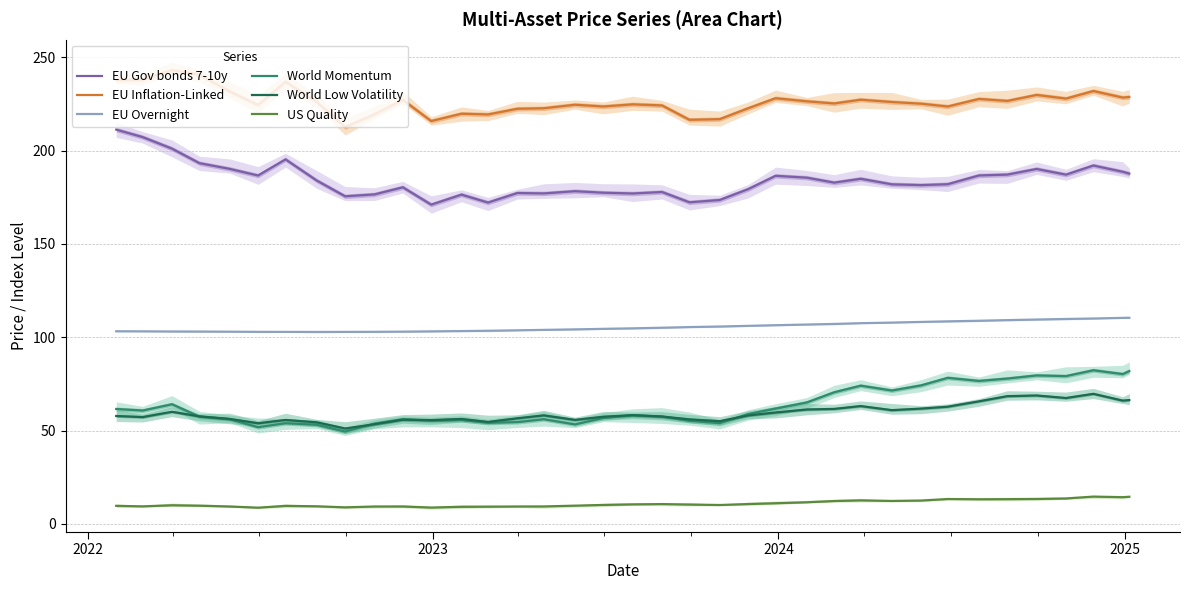

Does the chart display data point markers on the line(s)?

No